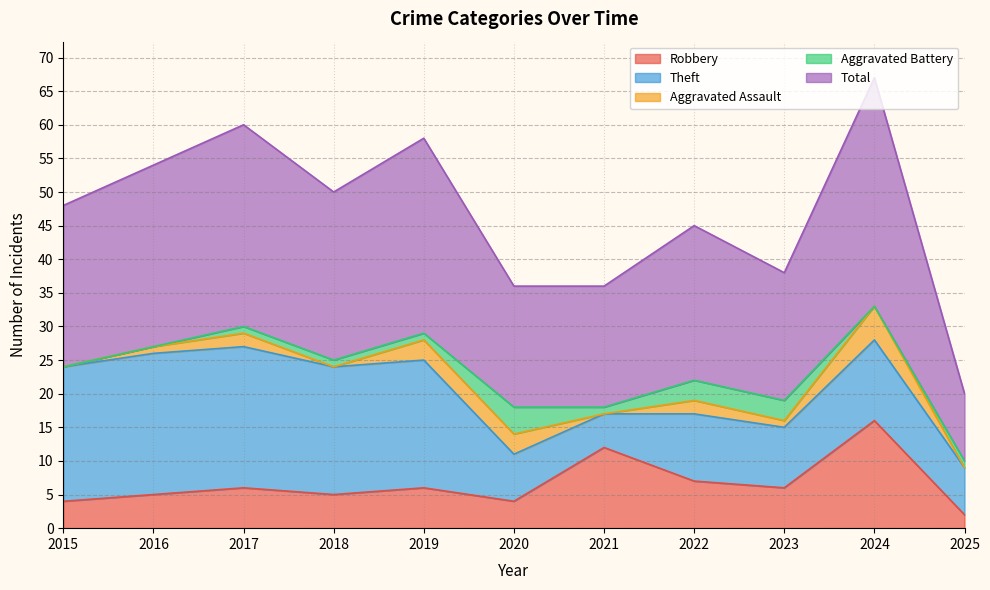

Which has a higher value, 2016 or 2025?

2016